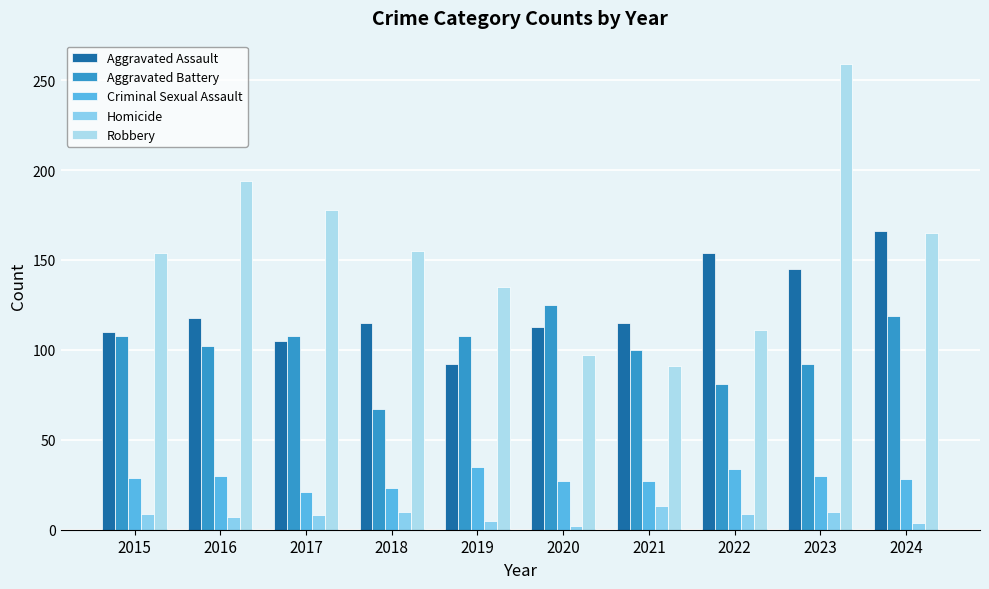

What is the value of the Robbery bar at the 6th from the left?

97